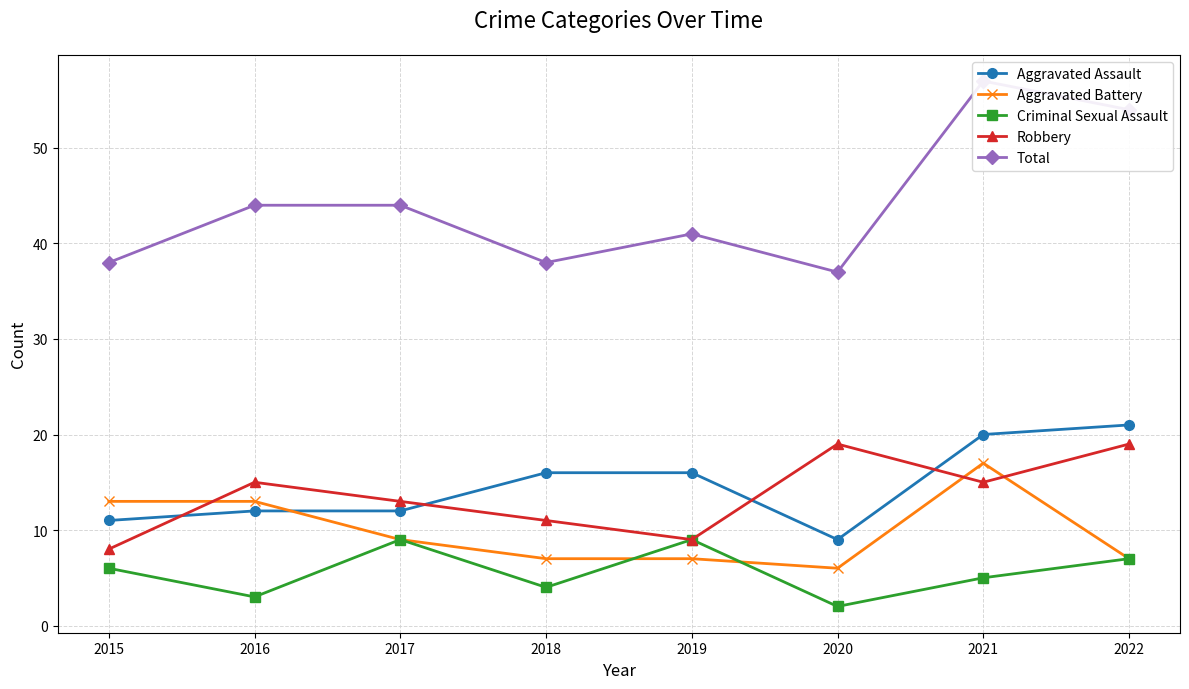

What is the difference between the maximum and minimum values in the Criminal Sexual Assault series?

7